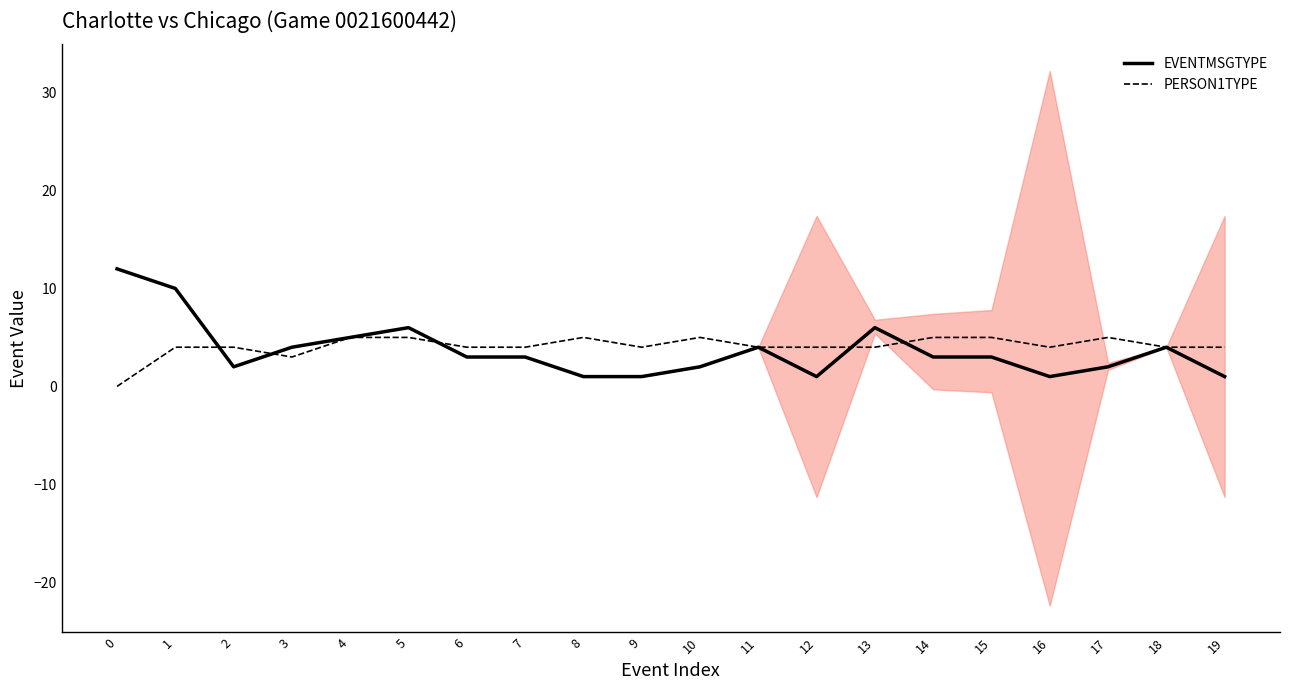

Reading left to right, transcribe all the data shown in this chart.

EVENTMSGTYPE: 0=12	1=10	2=2	3=4	4=5	5=6	6=3	7=3	8=1	9=1	10=2	11=4	12=1	13=6	14=3	15=3	16=1	17=2	18=4	19=1
PERSON1TYPE: 0=0	1=4	2=4	3=3	4=5	5=5	6=4	7=4	8=5	9=4	10=5	11=4	12=4	13=4	14=5	15=5	16=4	17=5	18=4	19=4